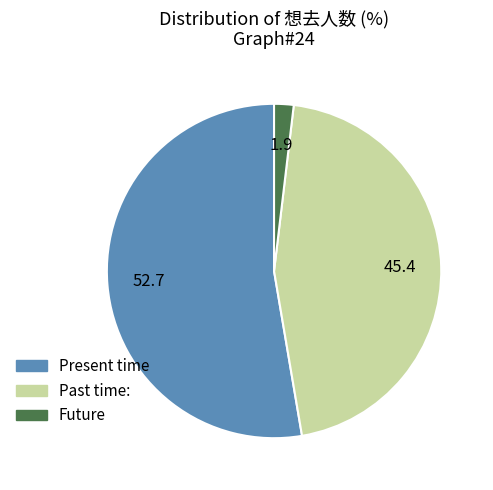

Rank the categories by value from highest to lowest.

Present time, Past time:, Future